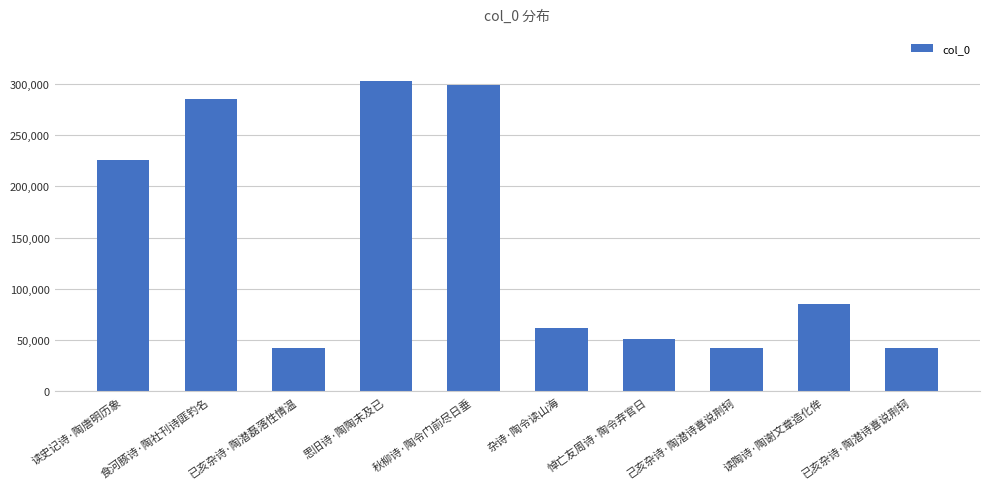

Are the bars grouped side by side (vs. stacked)?

No